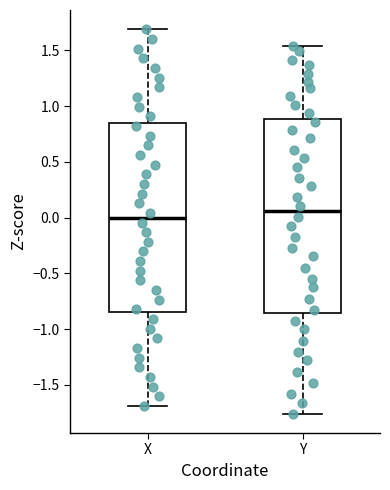

Which box's median line is the highest?

Y